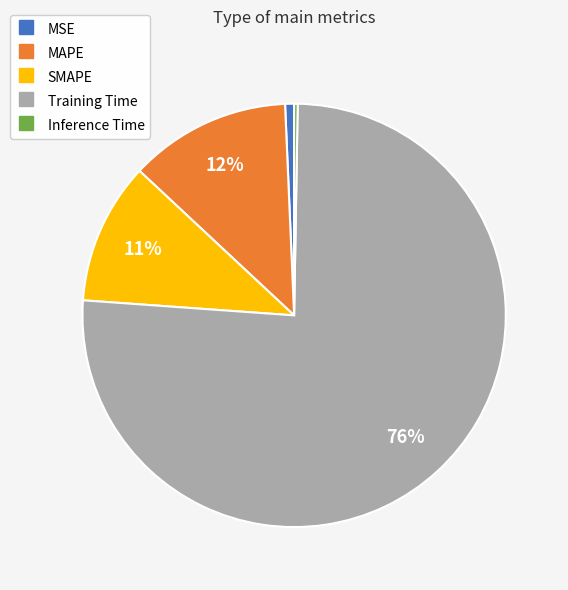

Combined, do MSE and MAPE account for over 50%?

No